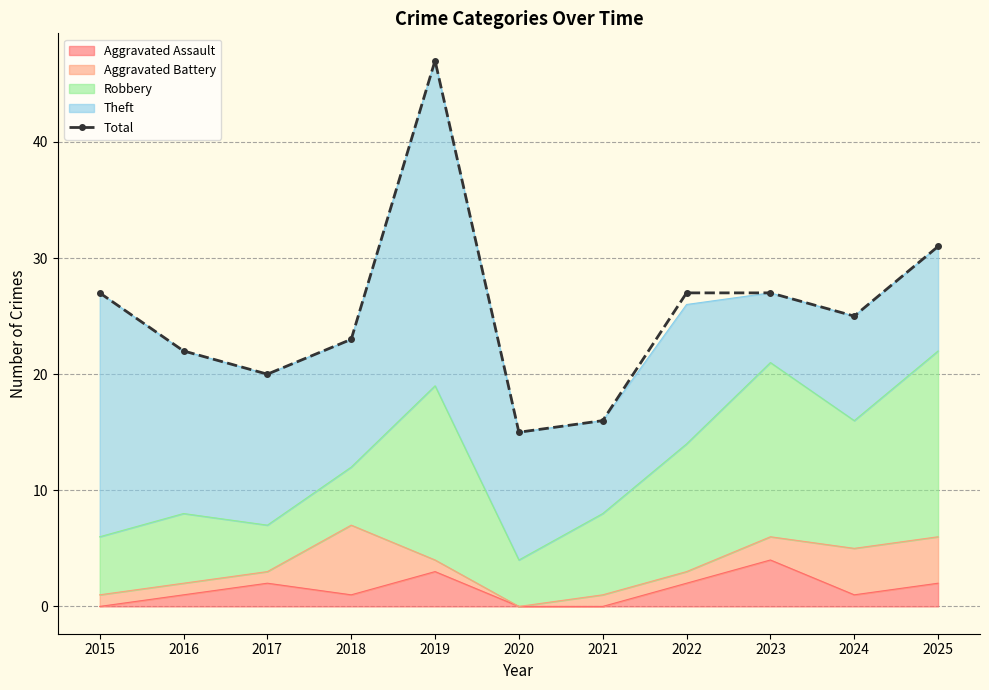

What is the difference between the maximum and minimum values?

32